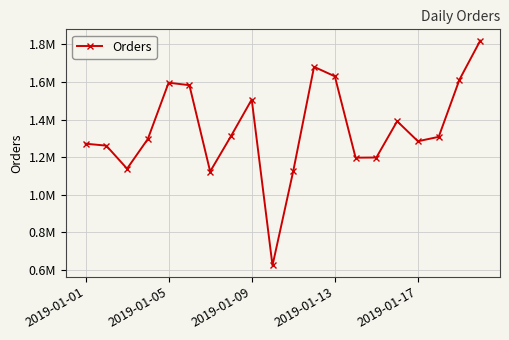

Is this an area chart (filled region under the line)?

No